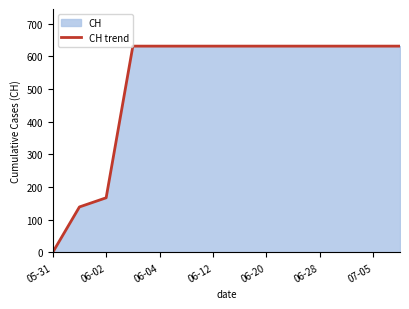

What is the difference between the values at 06-04 and 06-20?

0